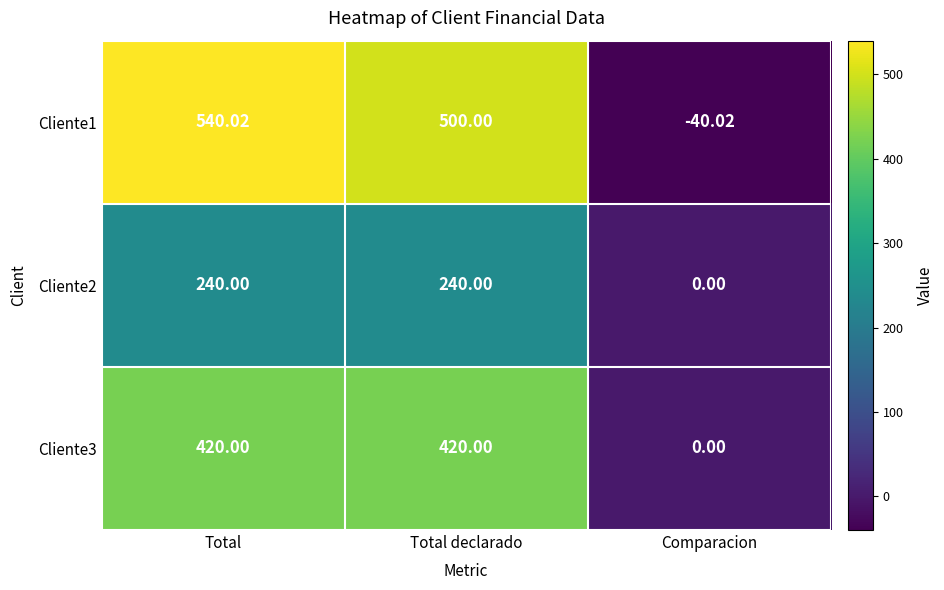

Which series has the widest spread of values?

Cliente1